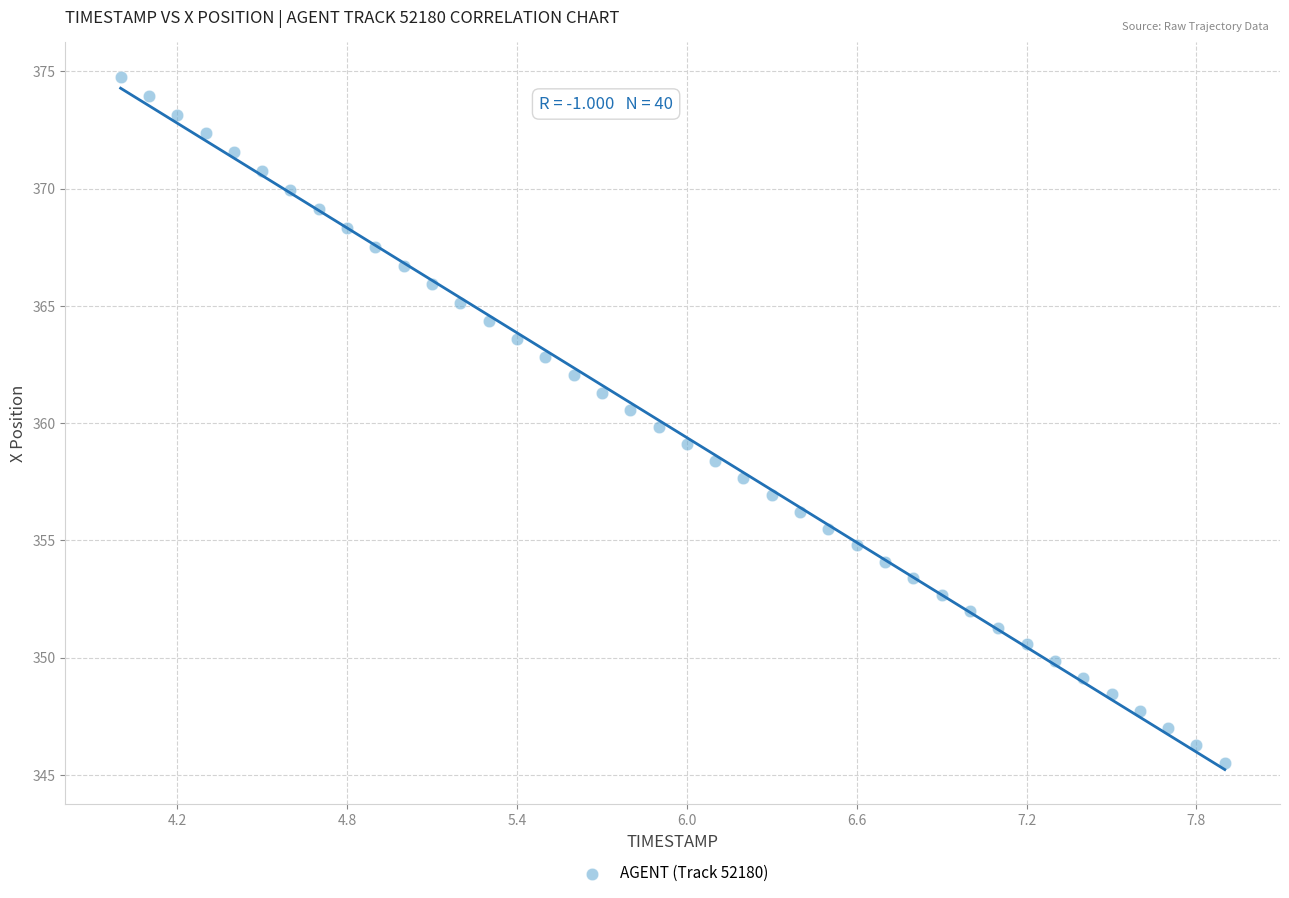

What is the range of X values (max minus min)?

3.9